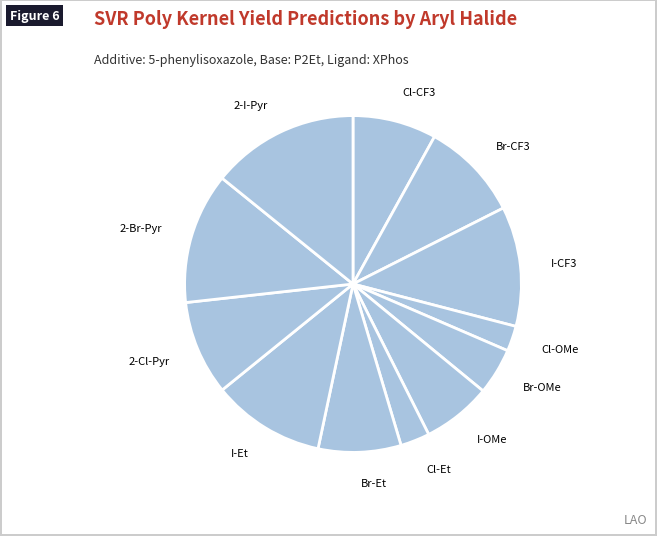

What is the largest slice in the pie chart?

2-I-Pyr